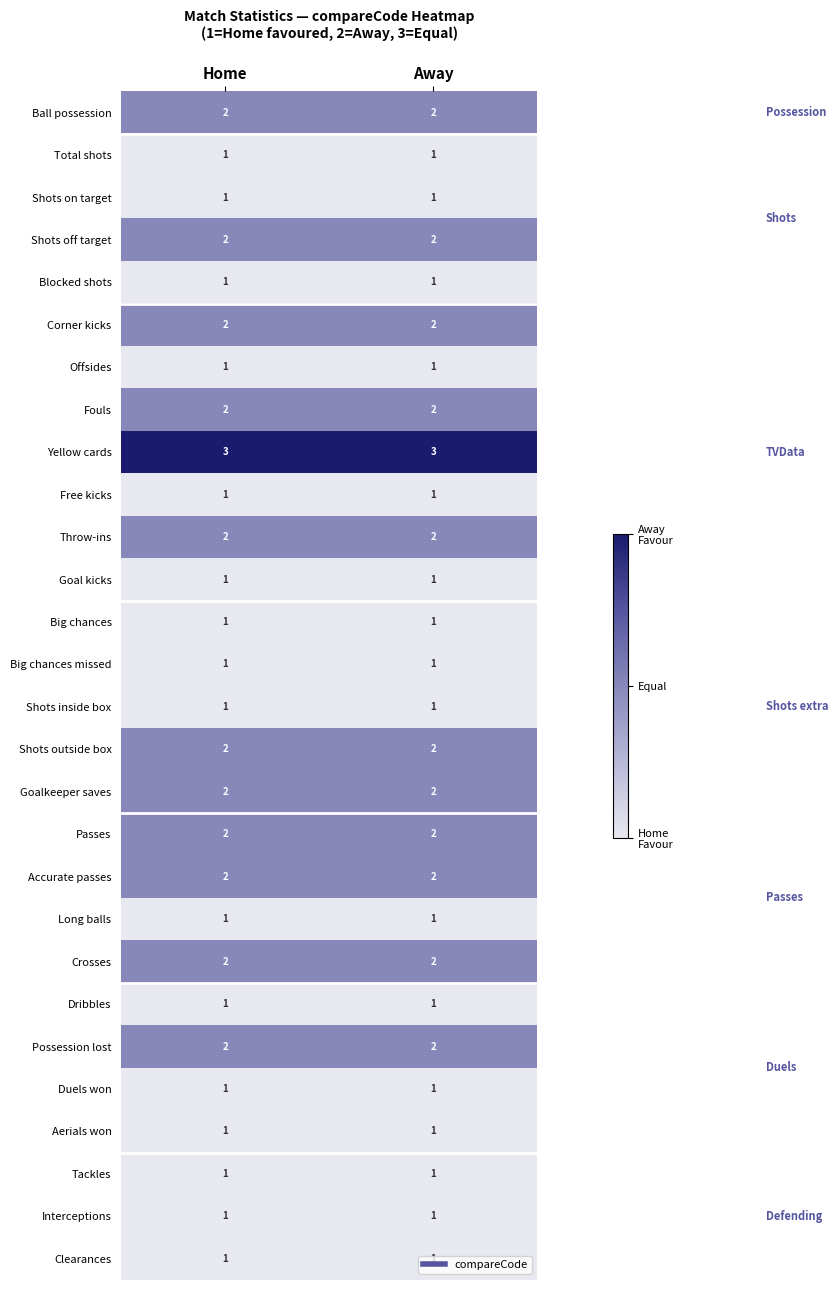

What is the average value of the Yellow cards series?

3